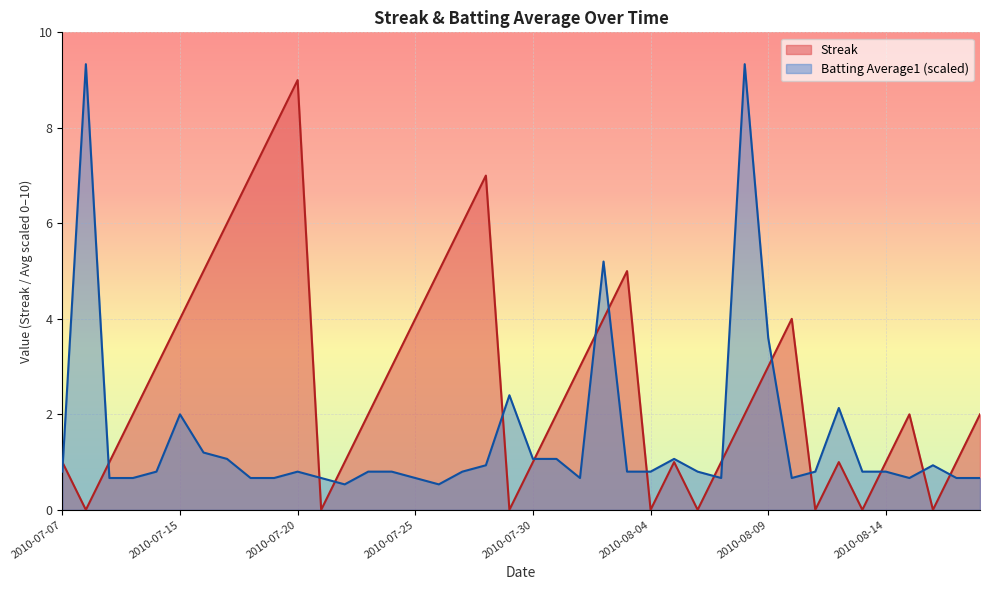

True or false: Batting Average1 has a value of 0.8 at 2010-07-20.

True